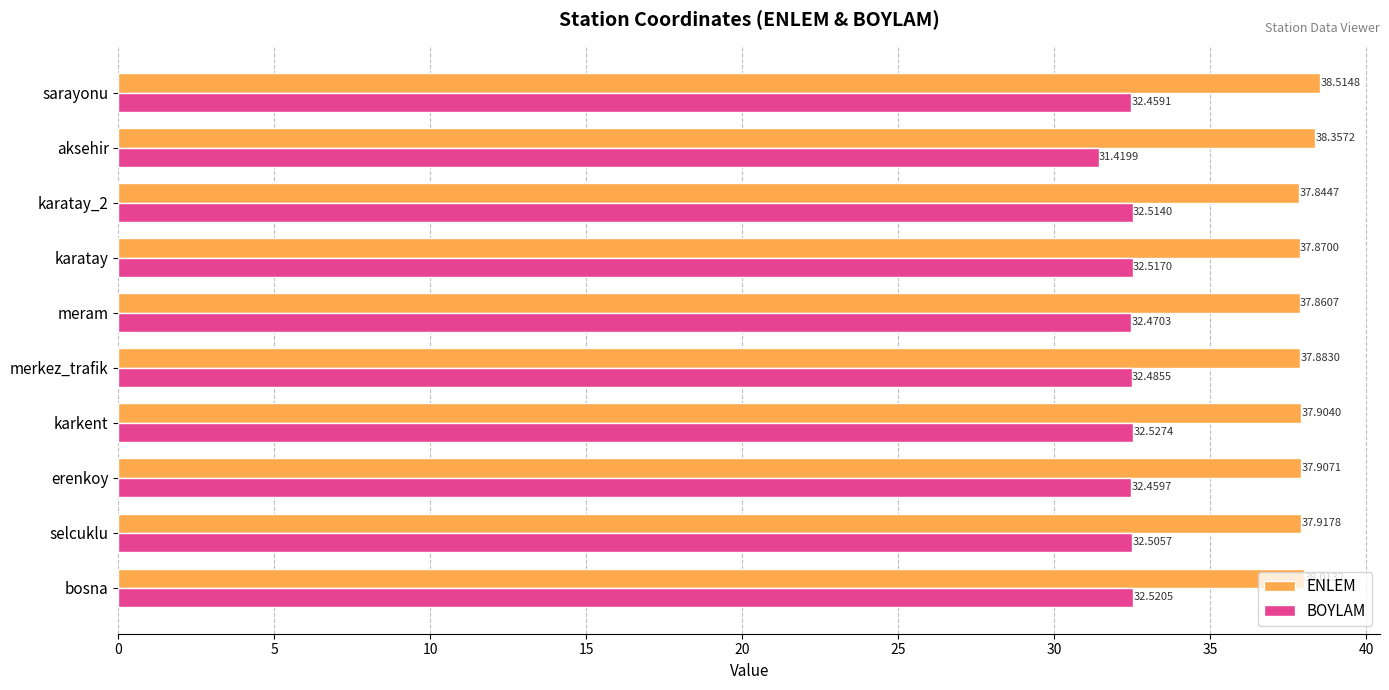

What are all the series names shown in the legend?

ENLEM, BOYLAM